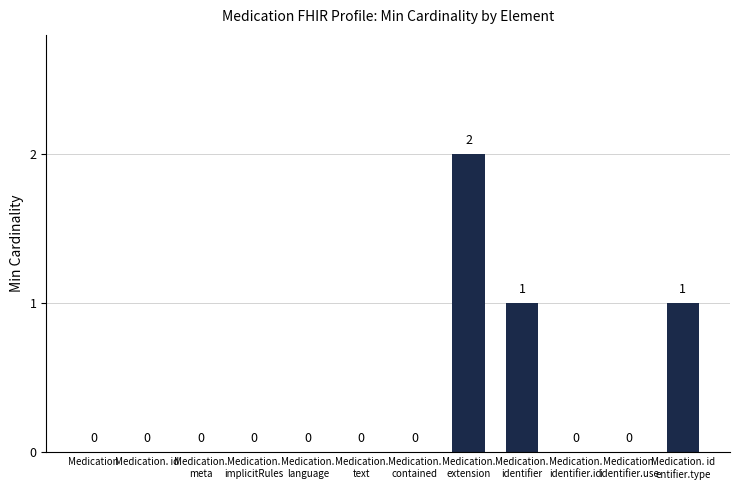

How many values are between 0 and 1?

11